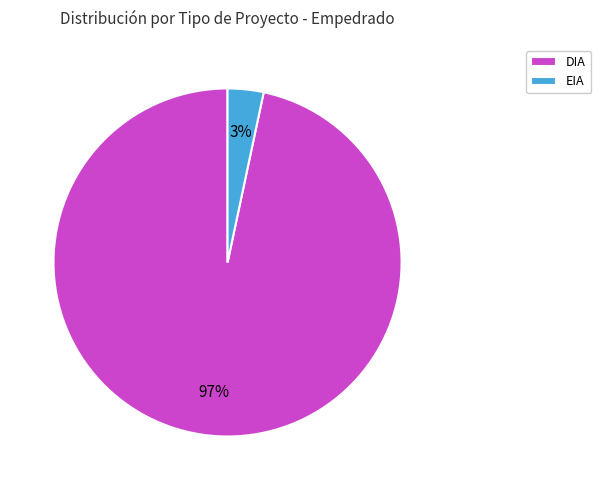

To the nearest percent, what percentage of the pie is DIA?

97%